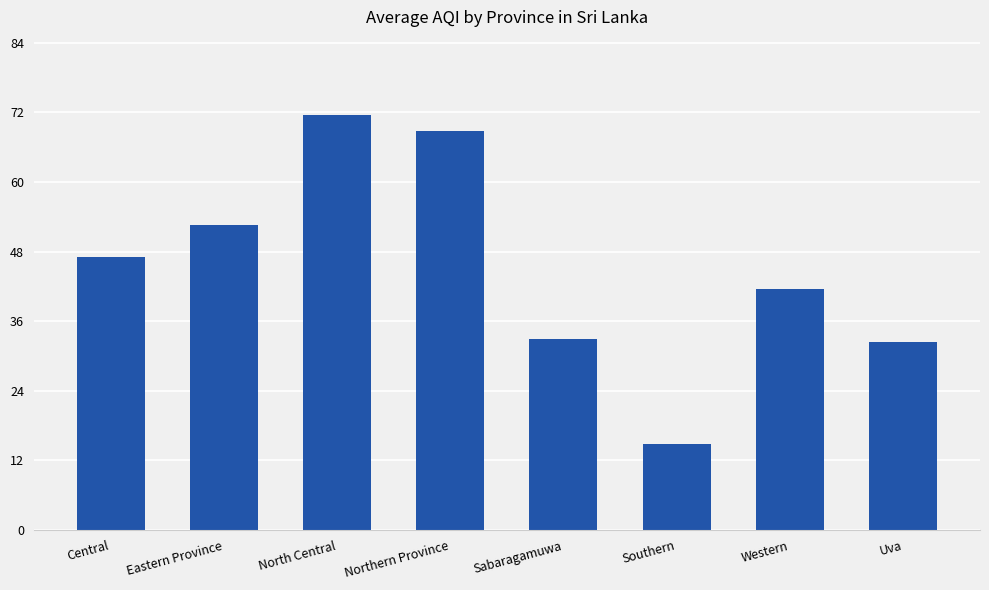

Which label corresponds to the smallest value in the chart?

Southern